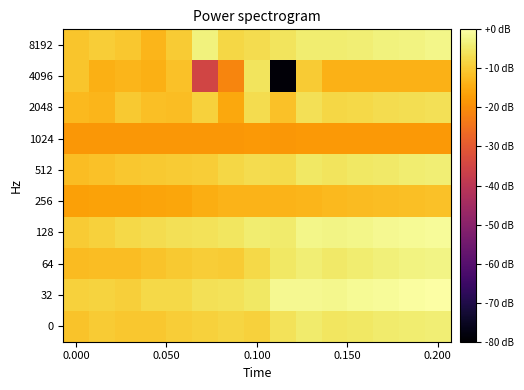

Which series has the largest range (max minus min)?

4096